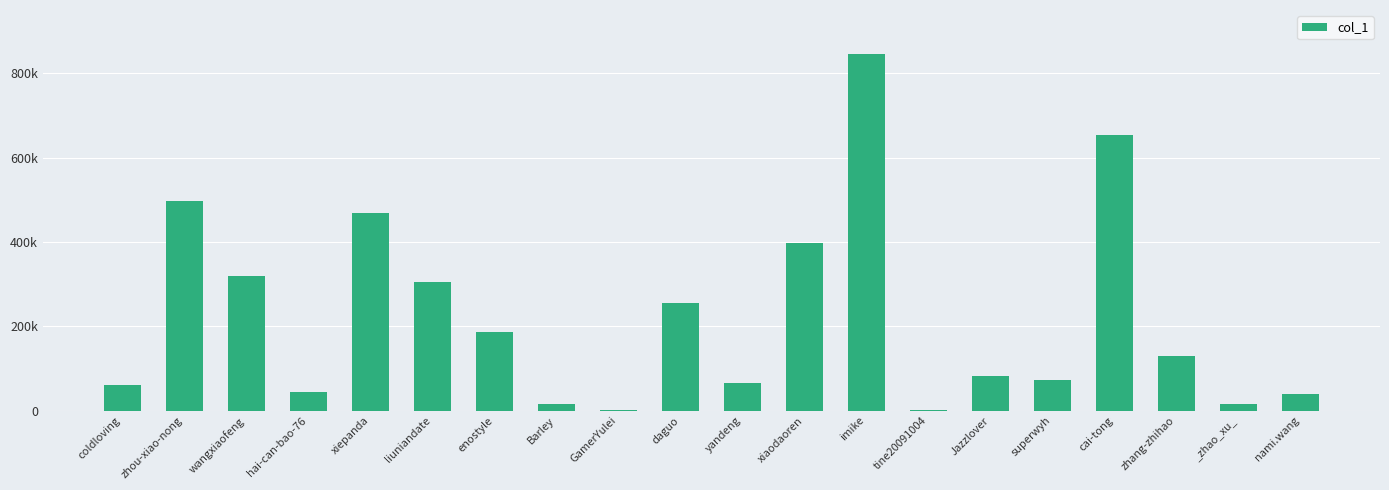

How many values are below 128609?

10